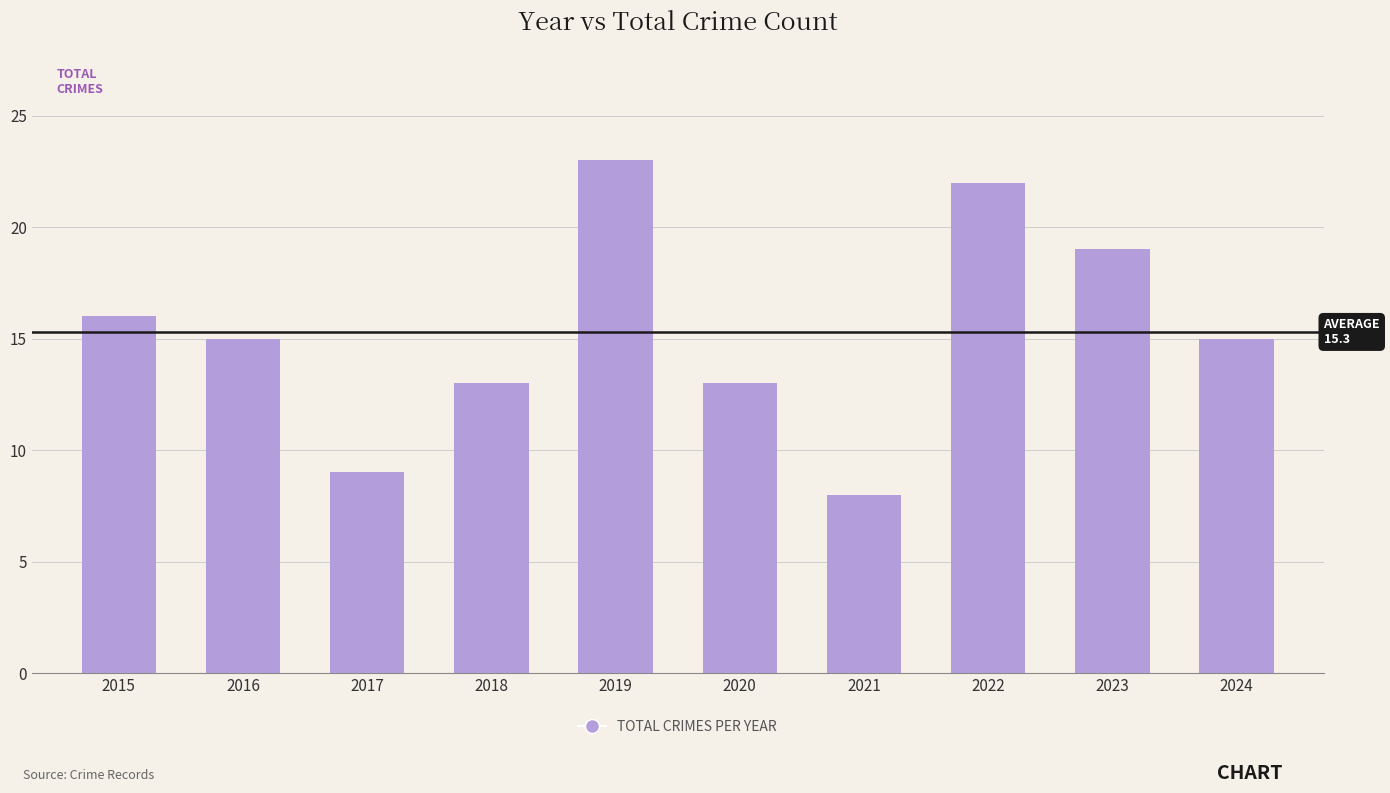

What value does the data have at 2022, to the nearest 5?

20